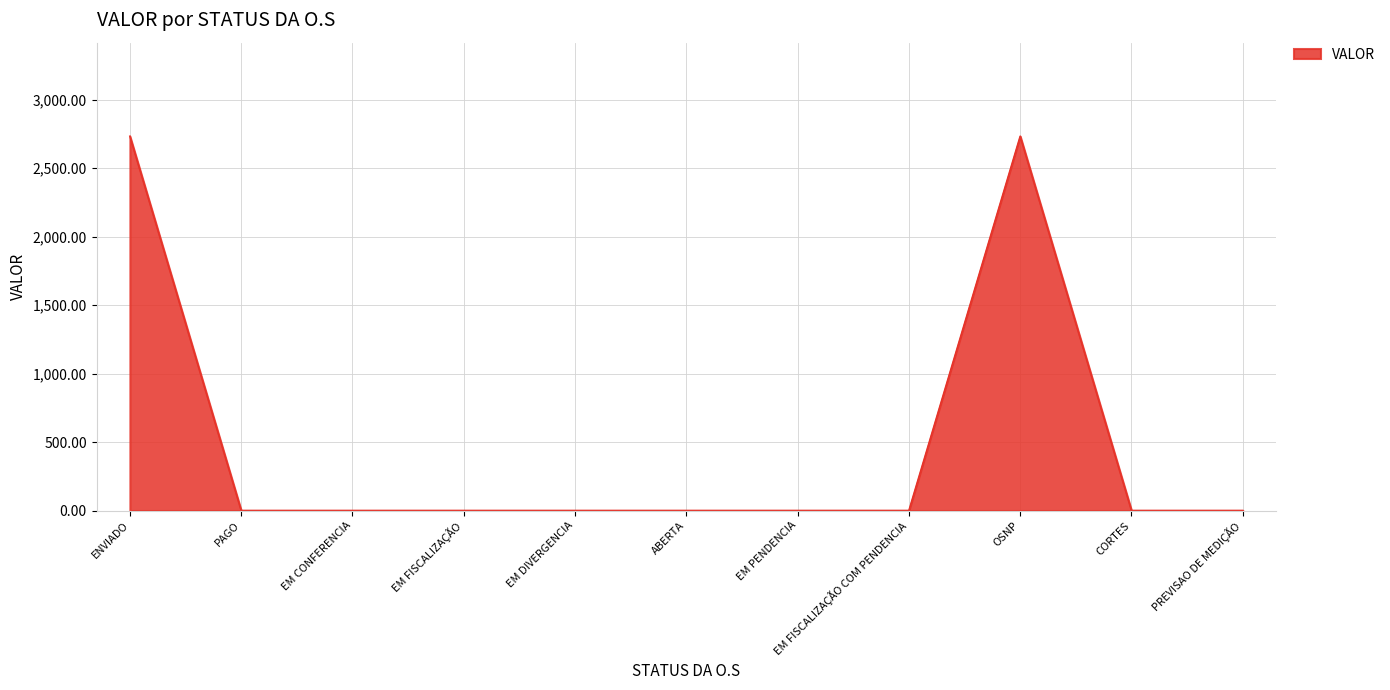

True or false: the data has more than 0 interior local peaks.

True